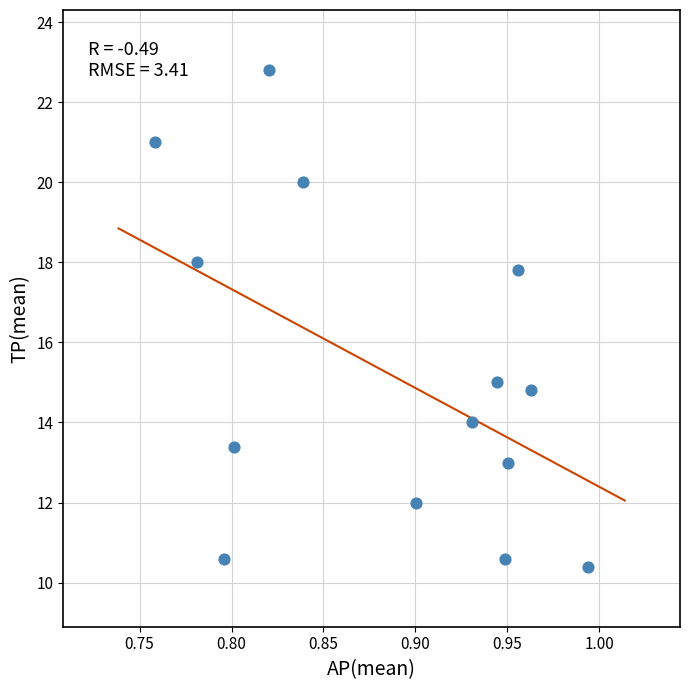

What Y value in the scatter plot is closest to 16?

15.0